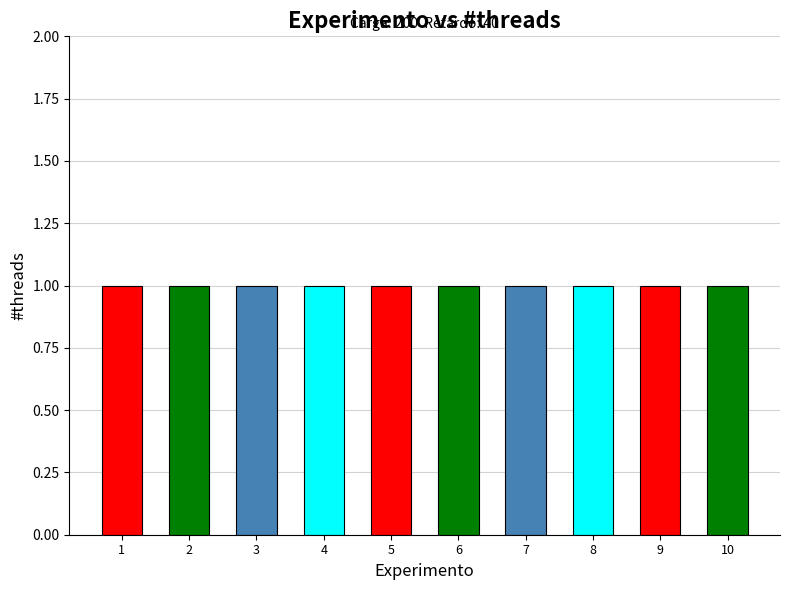

Rank the categories by value from lowest to highest.

1, 2, 3, 4, 5, 6, 7, 8, 9, 10